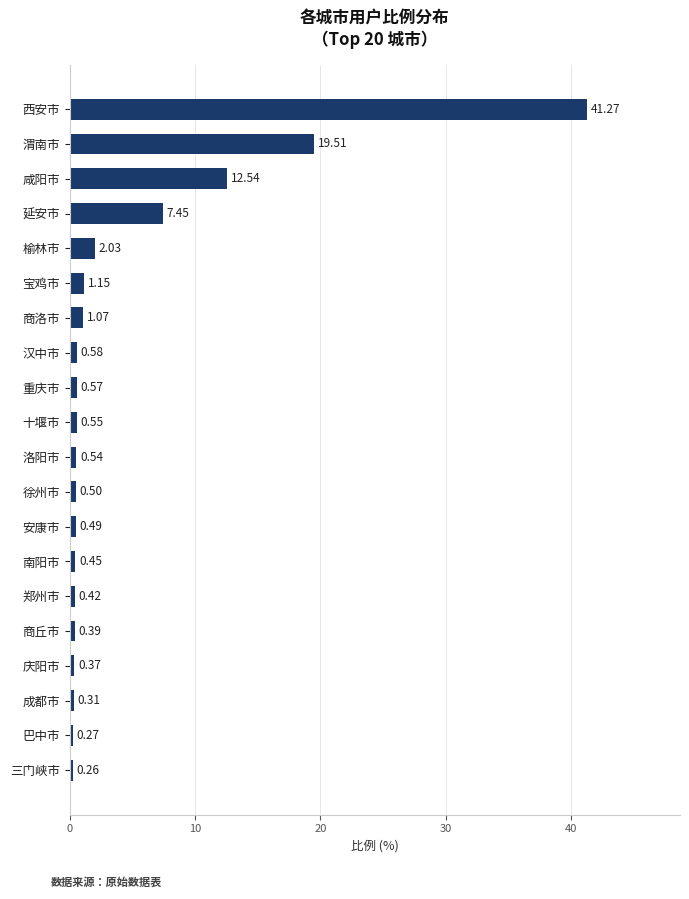

What is the average value?

4.5